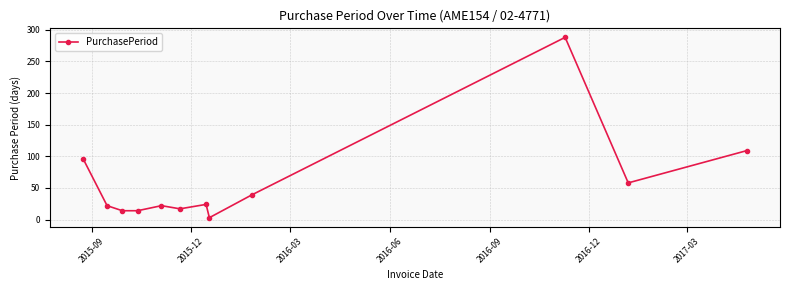

What is the sum of all values?

706